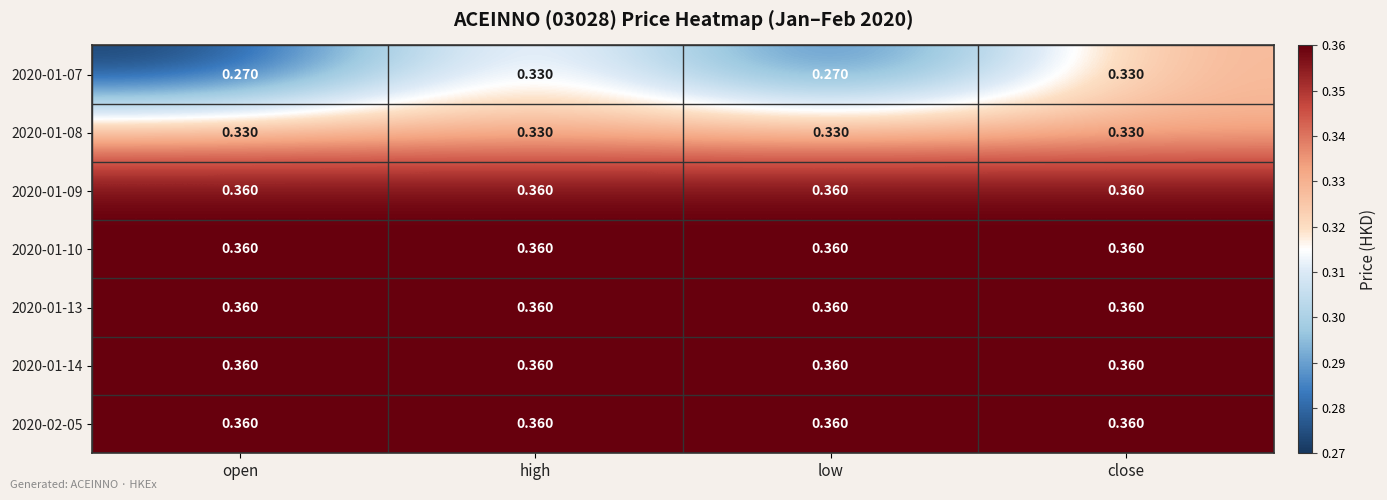

How many categories are shown in the chart?

4